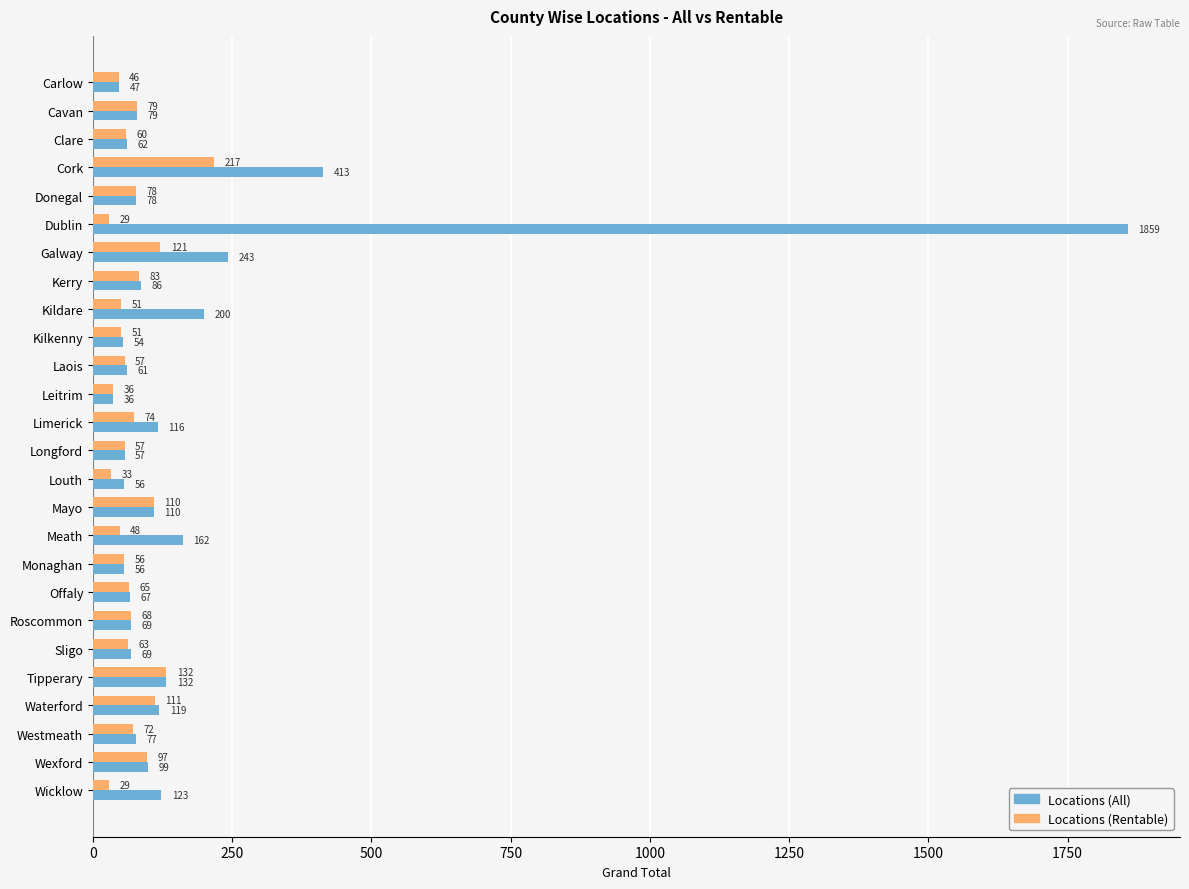

What is the smallest value displayed?

29